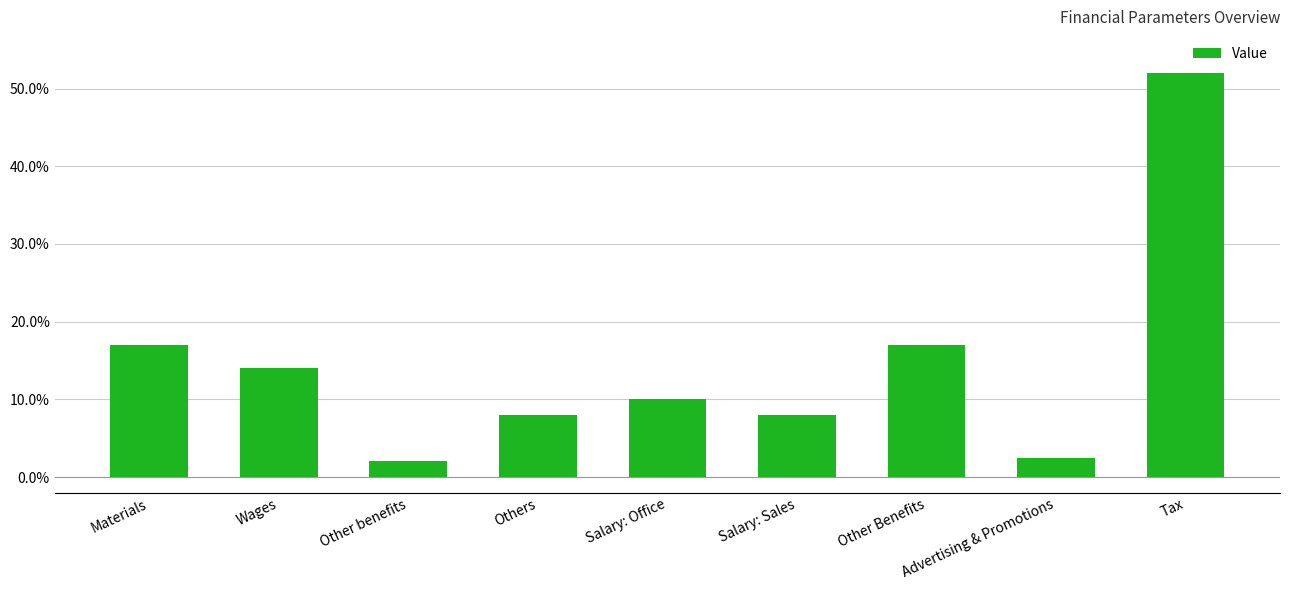

Are the bars horizontal?

No